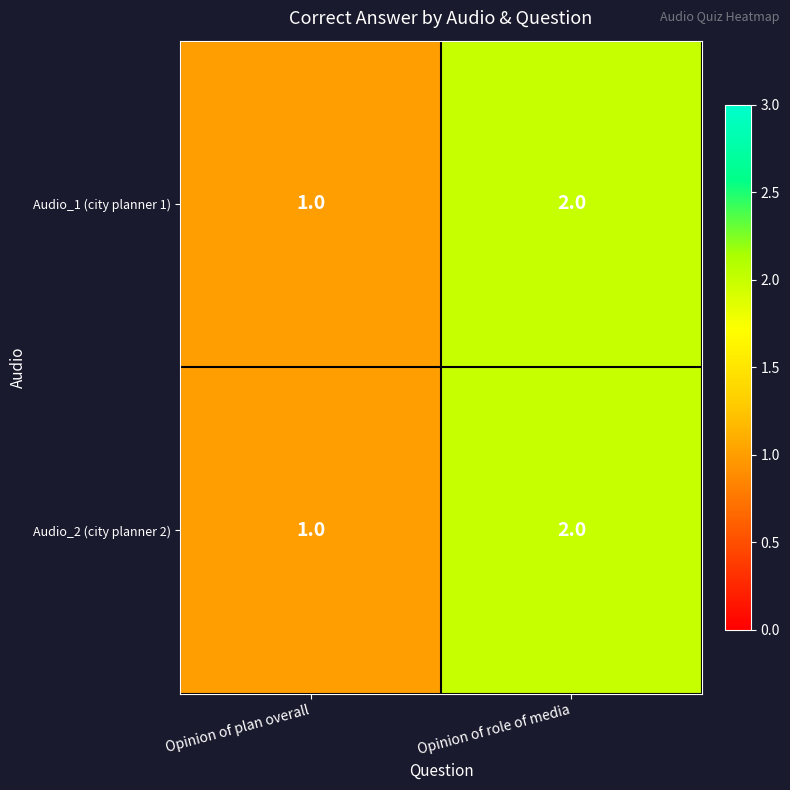

List the labels in order of Audio_1 (city planner 1) value, smallest first.

Opinion of plan overall, Opinion of role of media